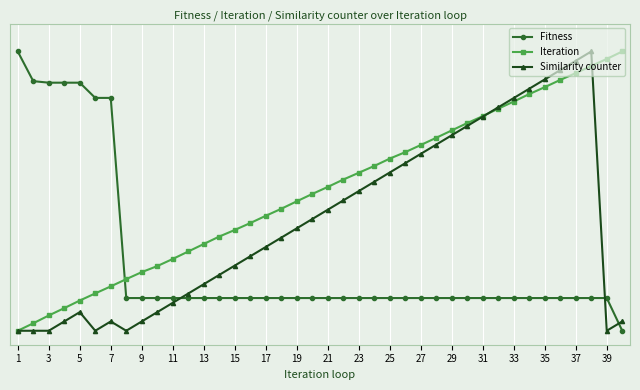

Which series has the largest total across all categories?

Iteration